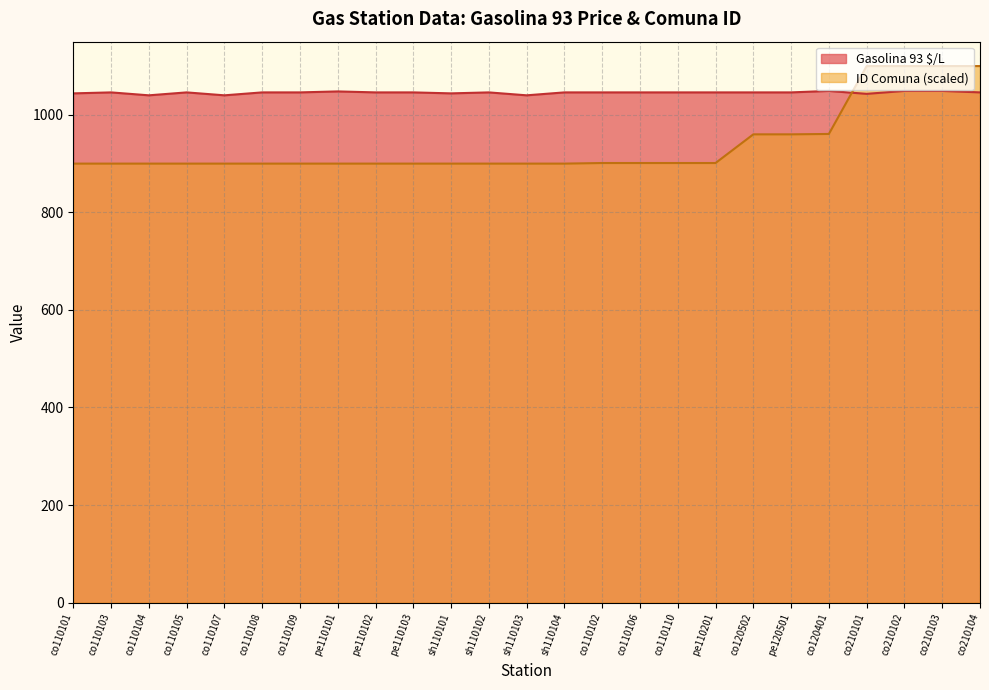

Where do Gasolina 93 $/L and ID Comuna first cross each other?

co120401 and co210101